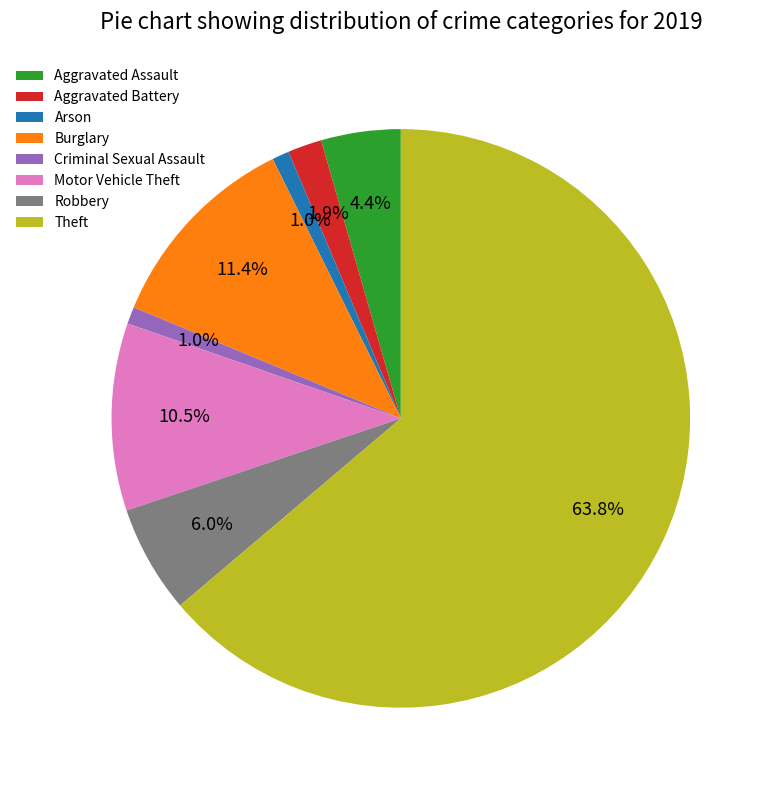

Is the sum of Robbery and Arson greater than half?

No